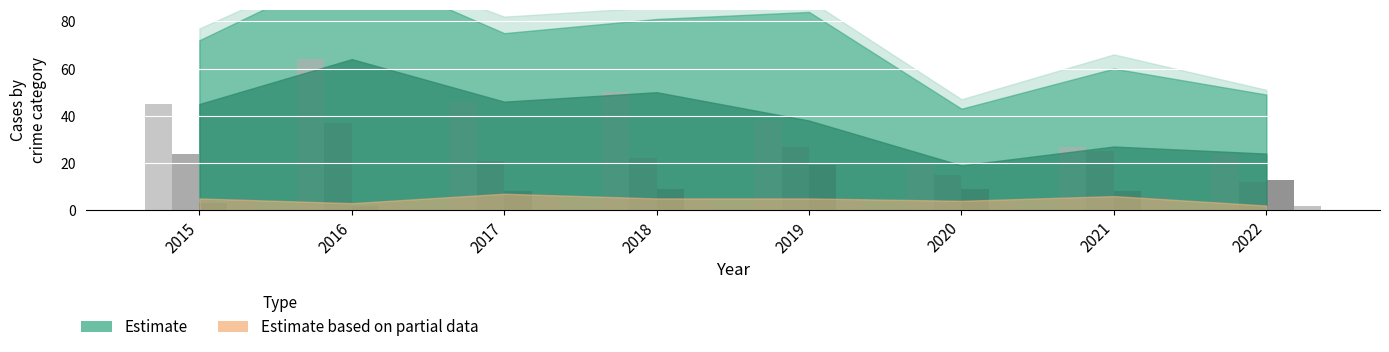

What is the greatest value displayed?

64